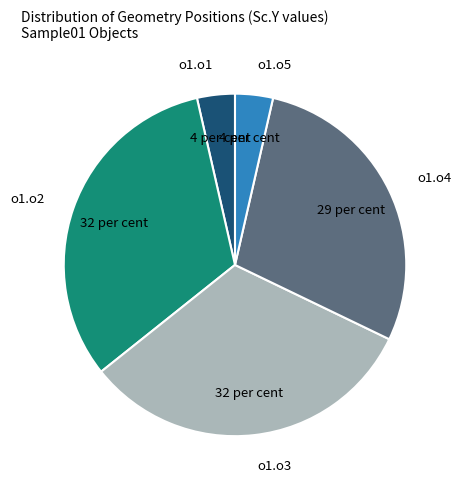

Is it true that o1.o1 is 15% of the pie?

False